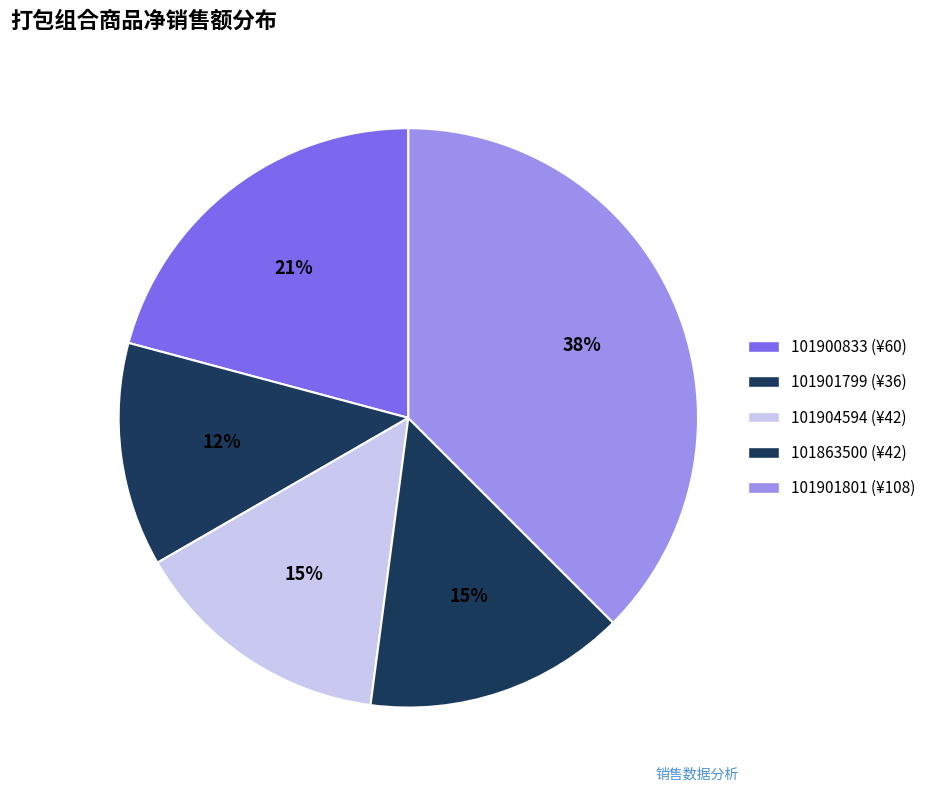

How many slices are in this pie chart?

5